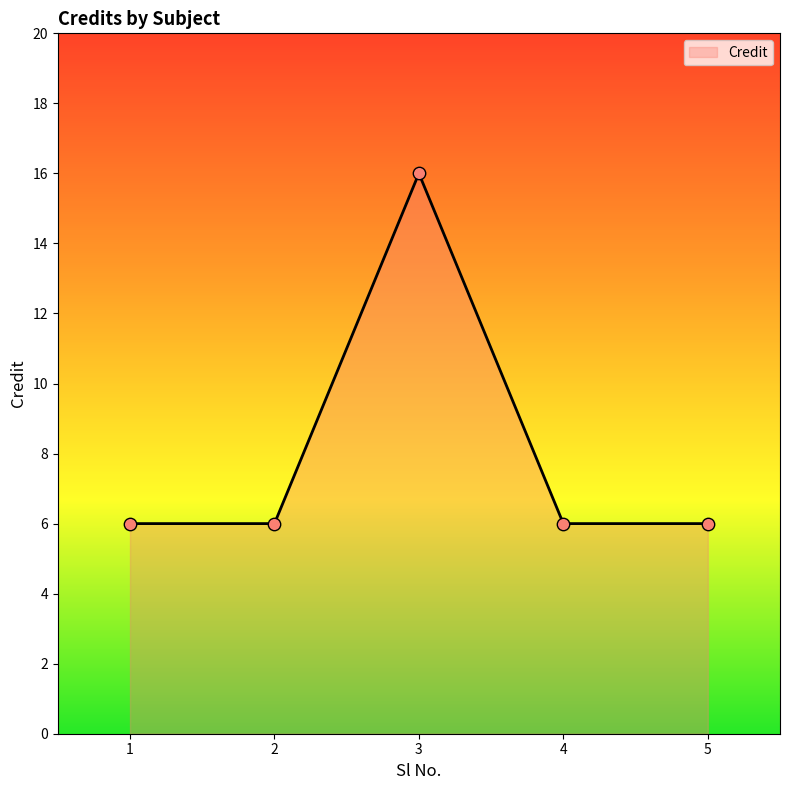

Approximately how many times larger is the value at 5 compared to 3?

0.4